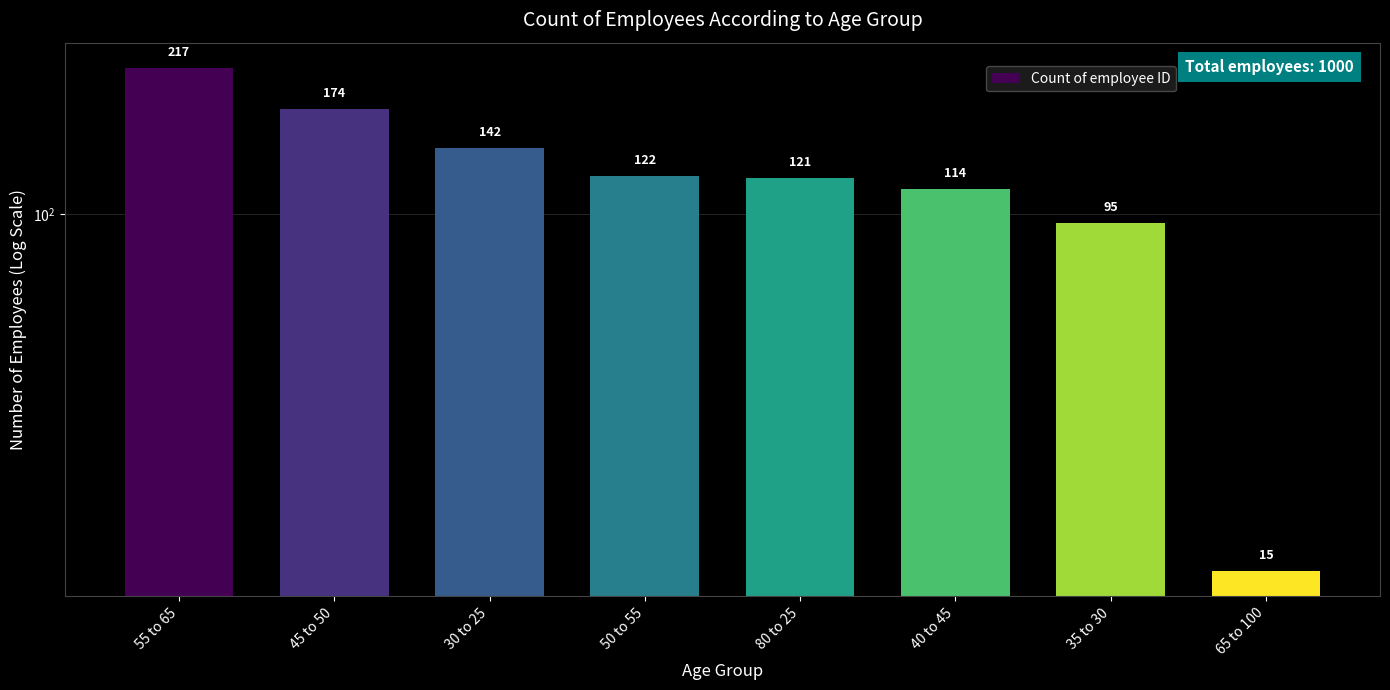

What is the label of the 4th bar from the right?

80 to 25